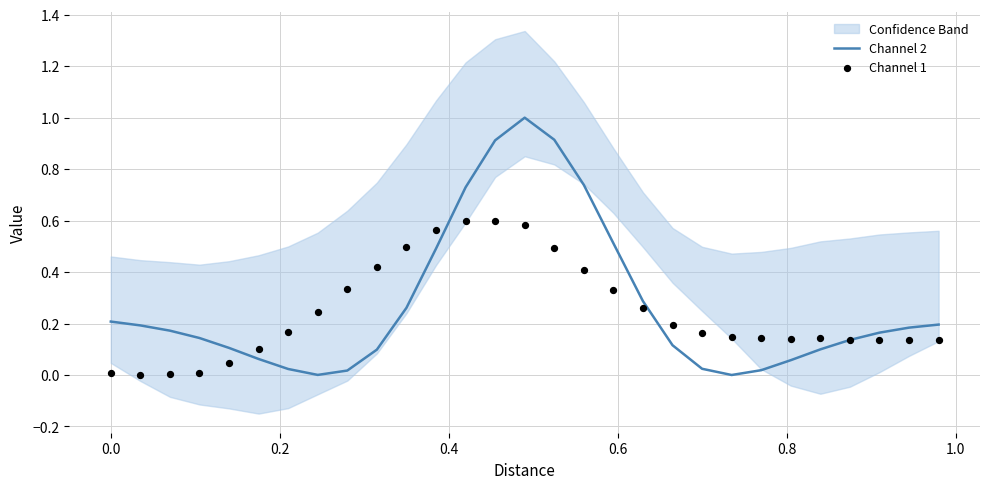

Is the value of Channel 2 at 16 greater than the value of Channel 1 at 1.0?

Yes